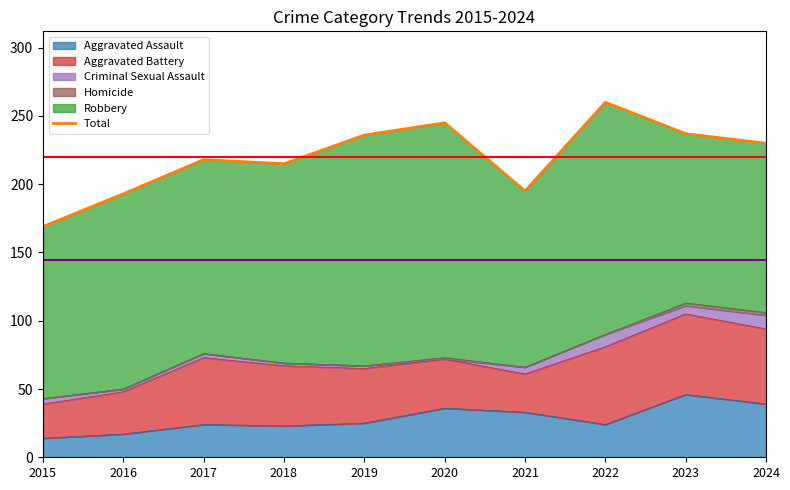

How many data points are above 230?

4